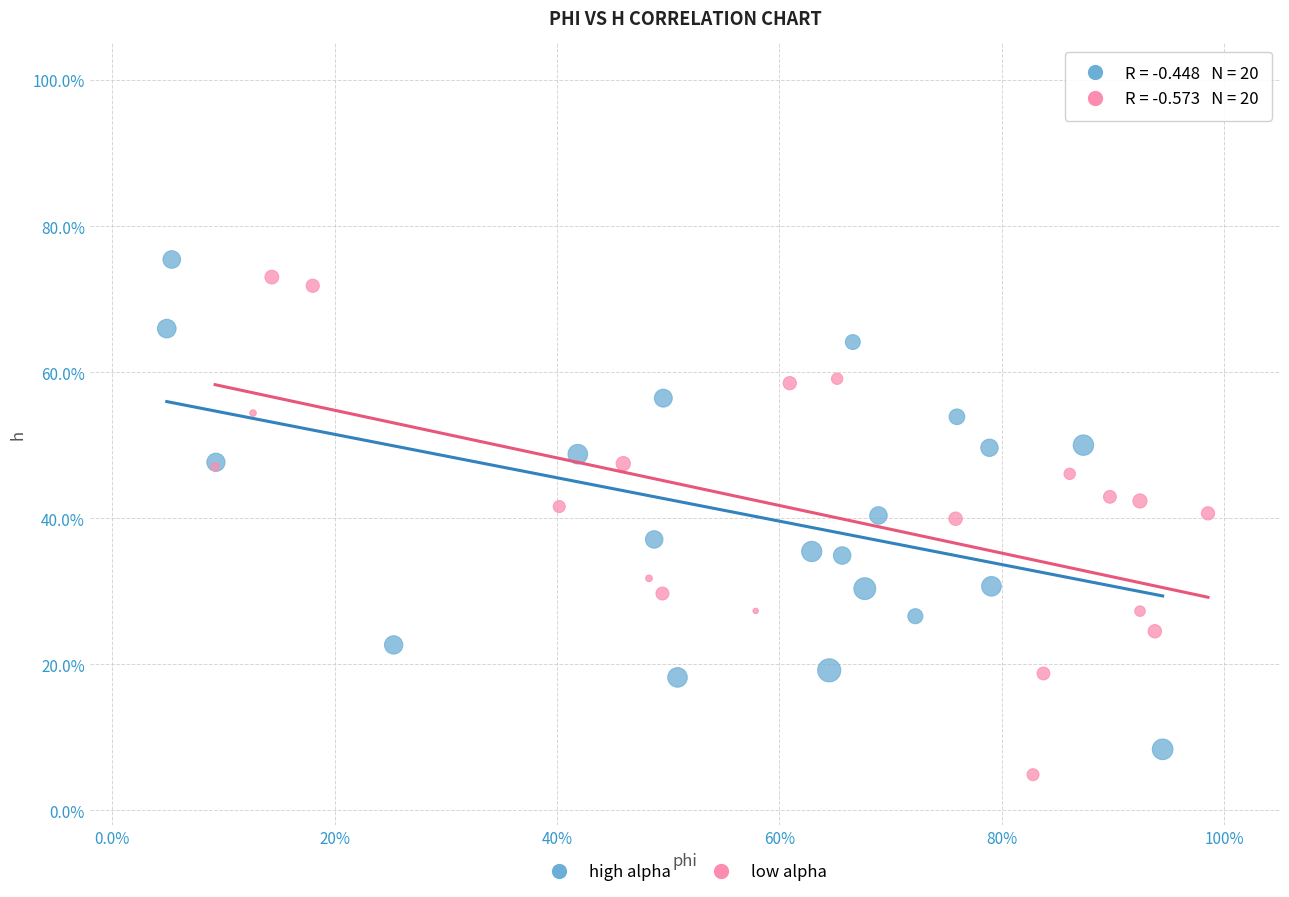

What are all the series names shown in the legend?

high alpha, low alpha